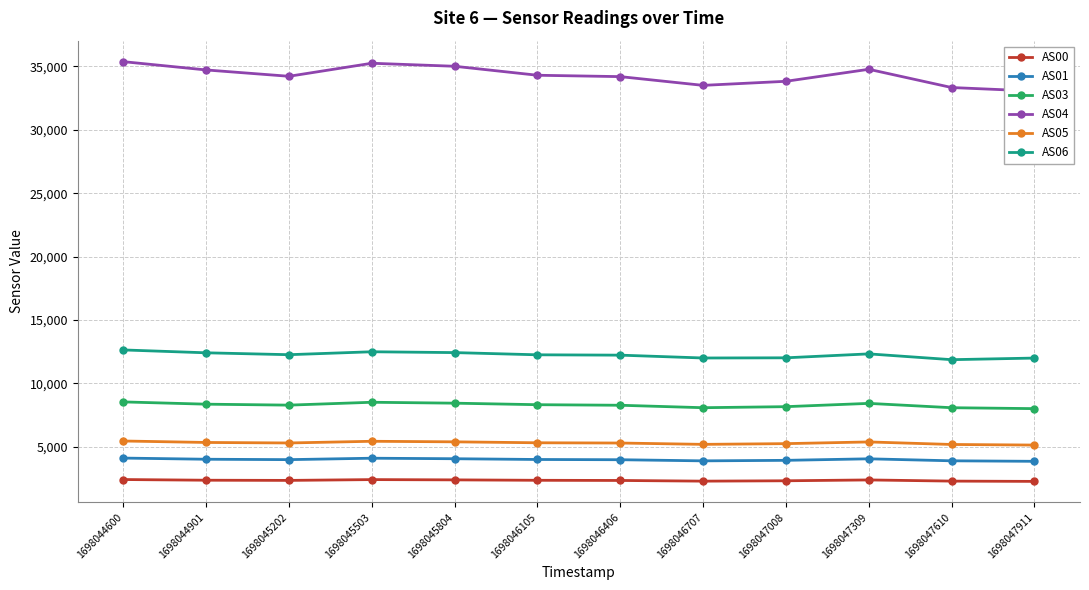

True or false: AS06 and AS04 cross at least once.

False